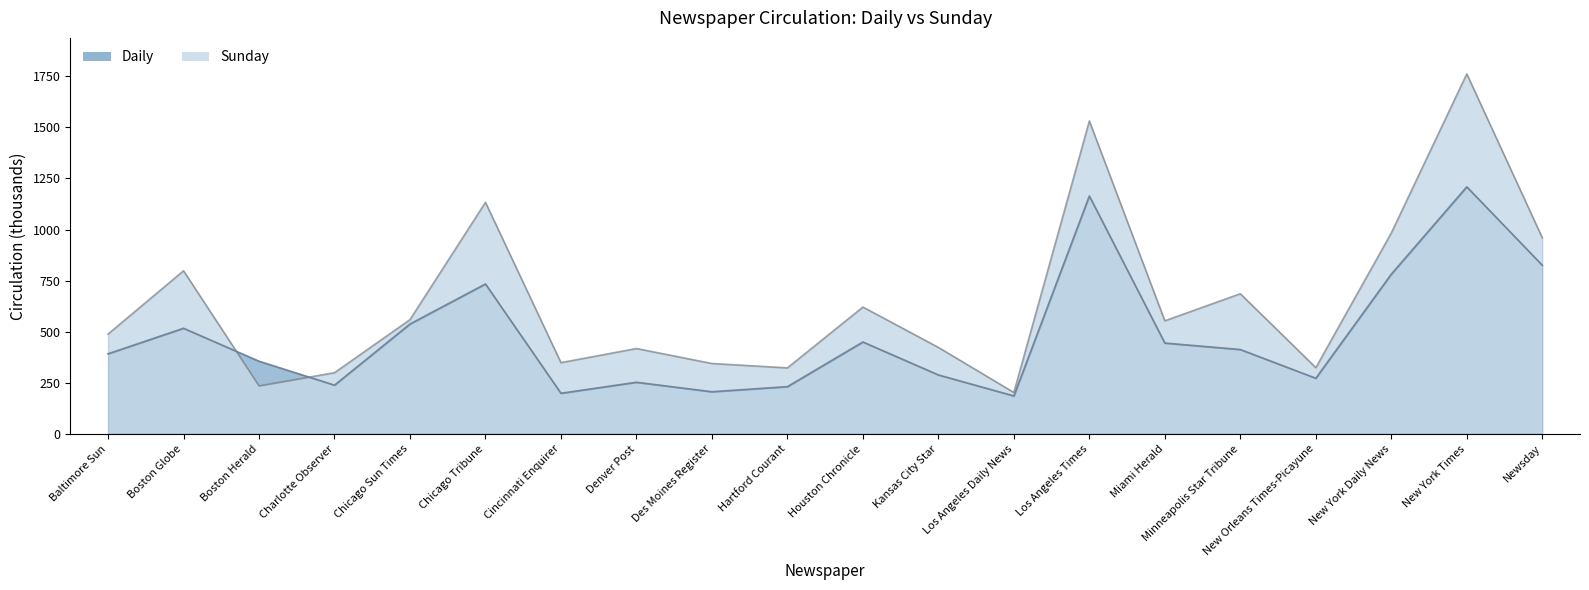

What is the minimum value for Sunday?

202.6